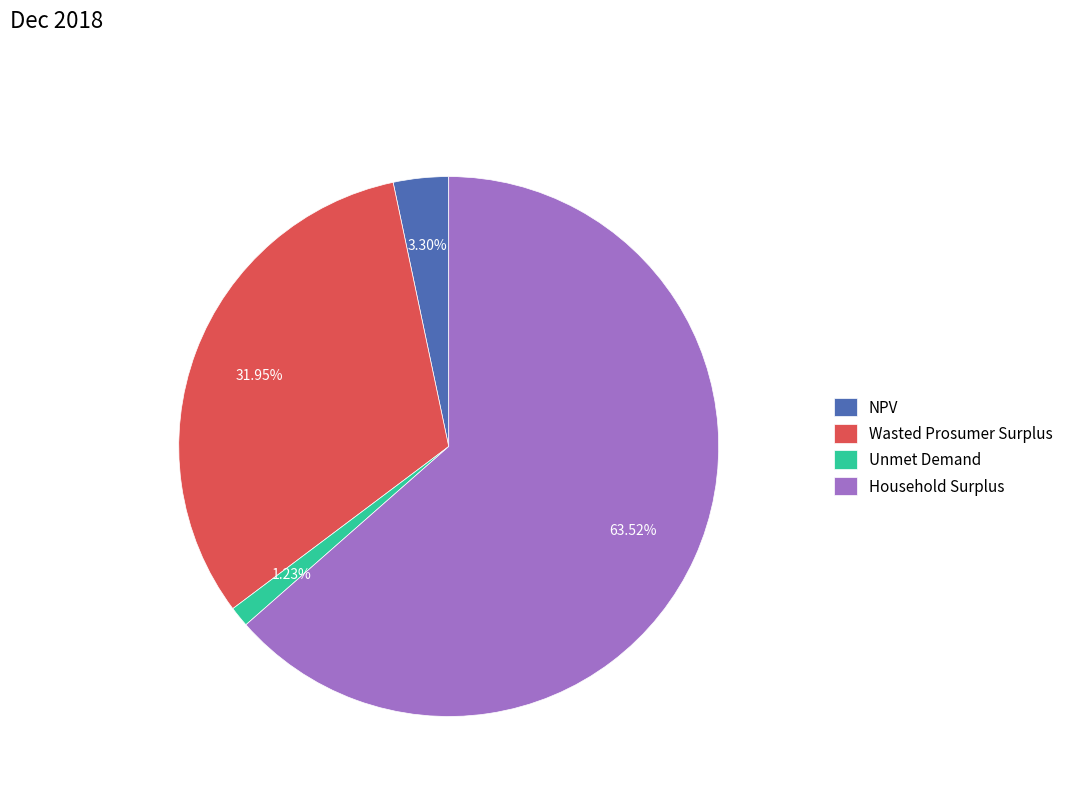

How many segments does this pie chart have?

4